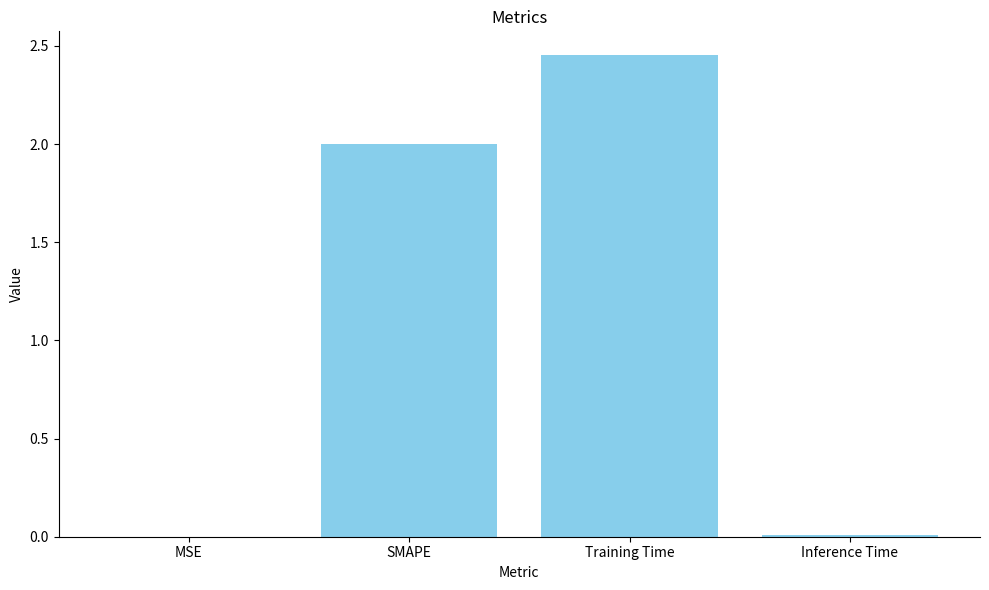

What is the change in value from SMAPE to Training Time?

+0.5